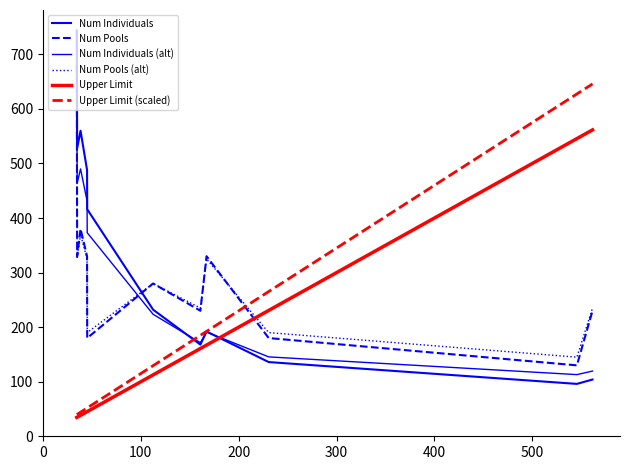

Does the chart have visible grid lines?

No